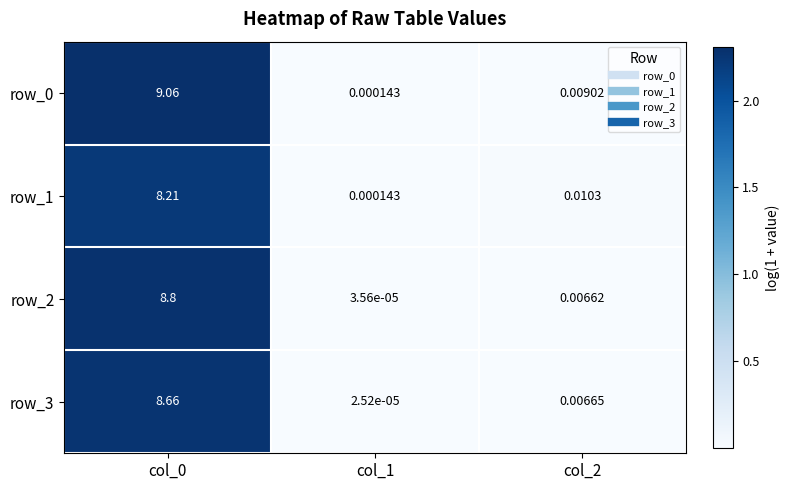

Is the value of row_1 at col_2 greater than the value of row_0 at col_2?

Yes